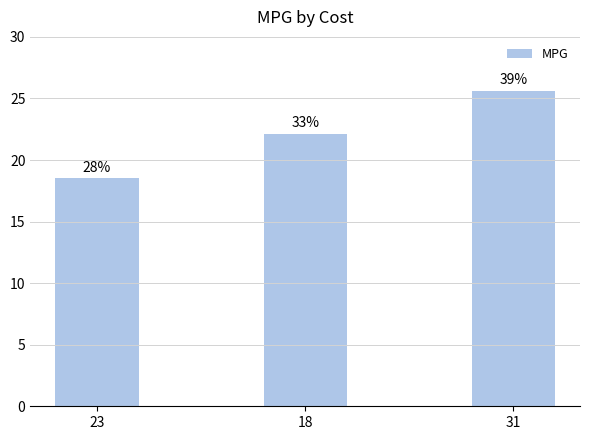

How many bars are there in total?

3